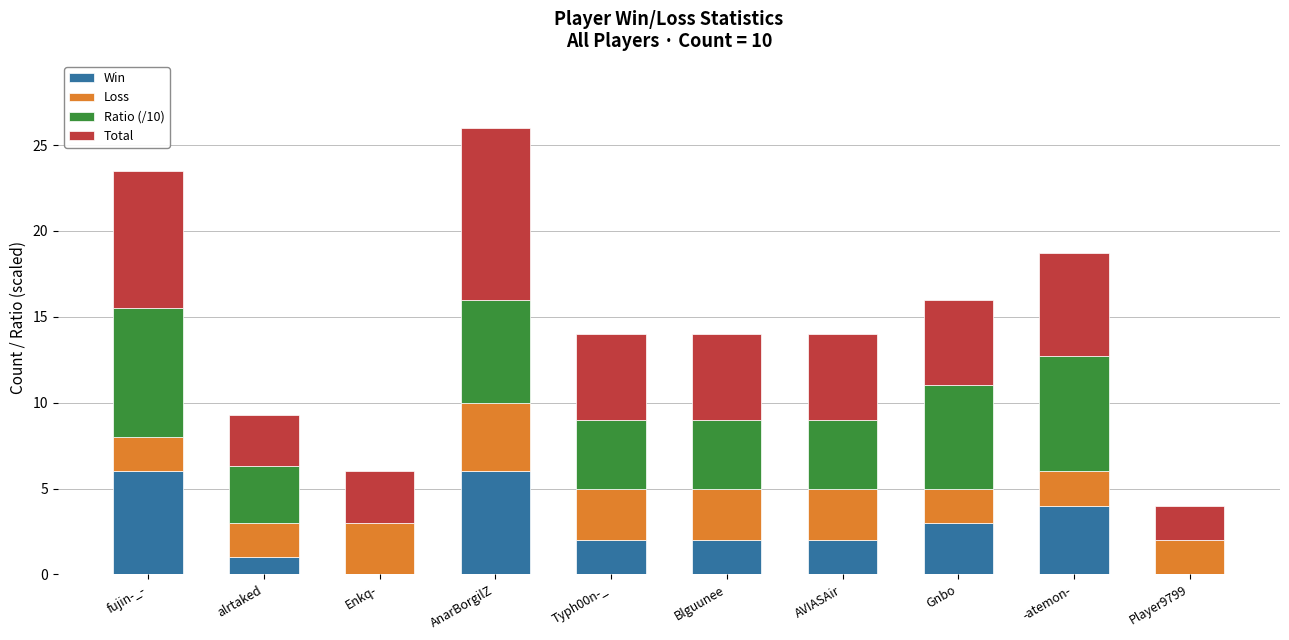

What is the maximum value for Win?

6.0